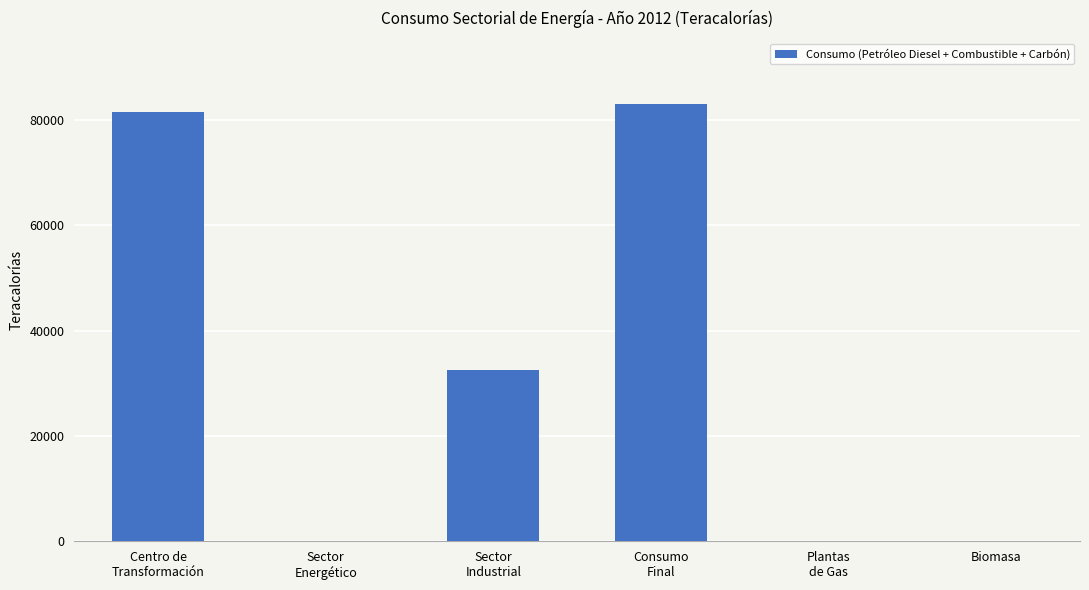

True or false: the data shows 0.0 at Biomasa.

True